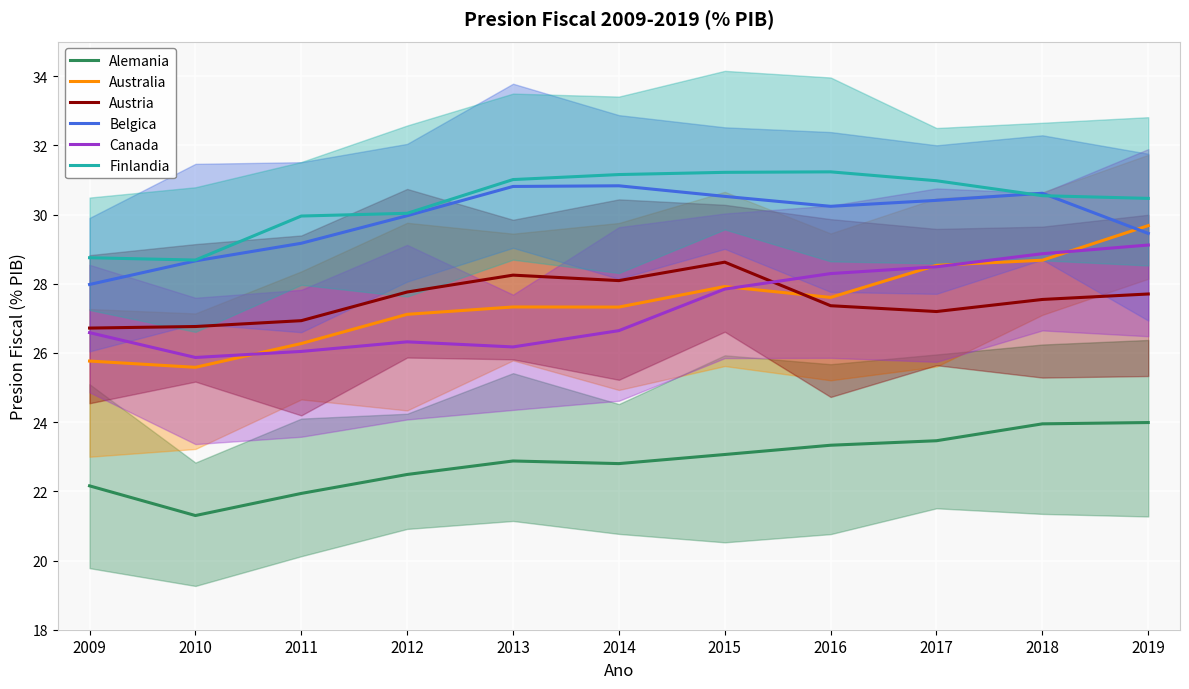

What are all the series names shown in the legend?

Alemania, Australia, Austria, Belgica, Canada, Finlandia